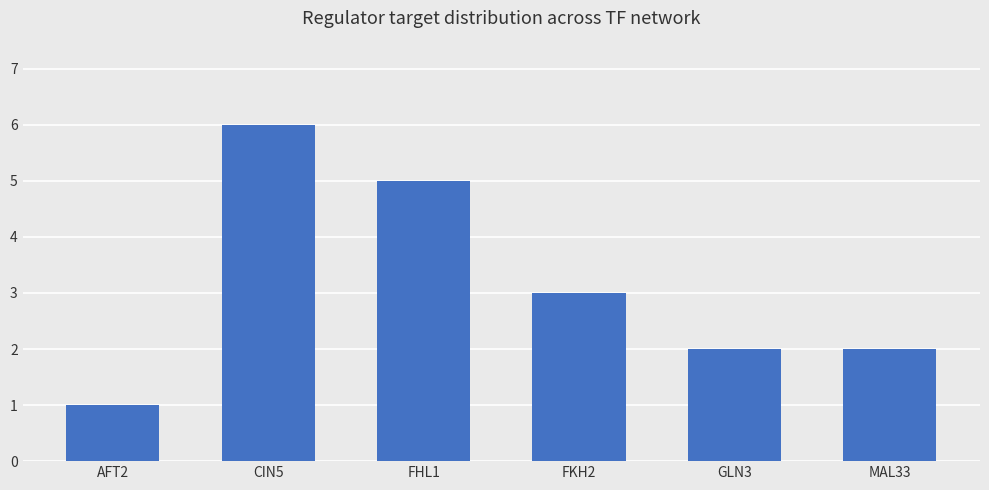

At which label is the value closest to 3?

FKH2